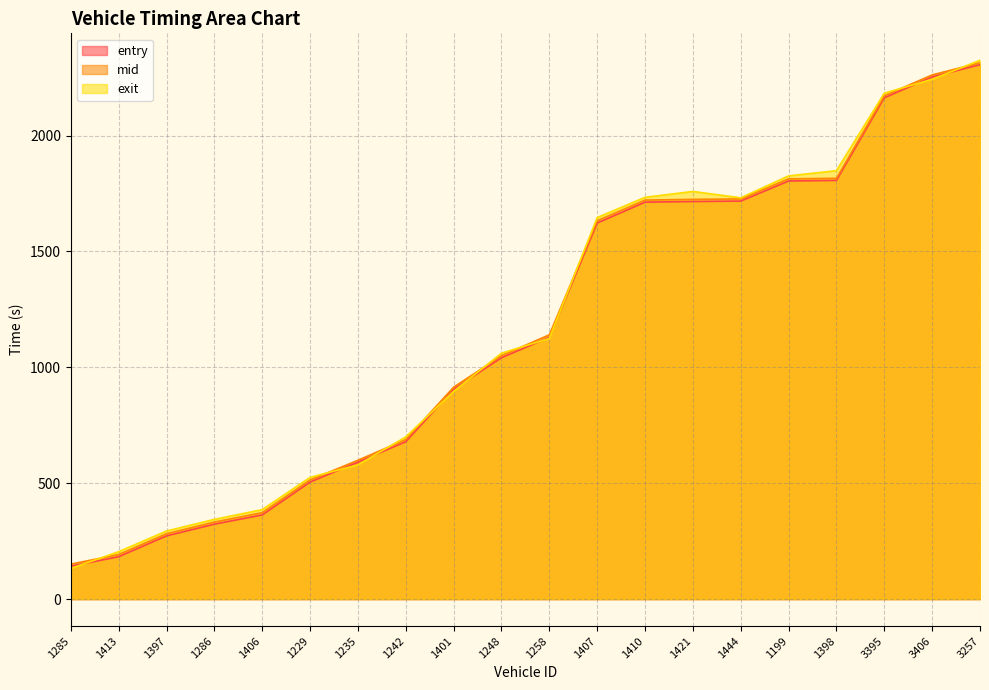

What is the value of the exit point at the 15th from the left?

1731.3